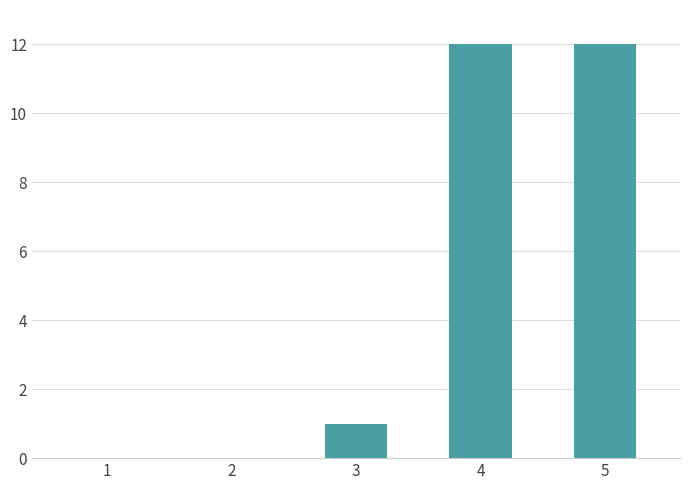

Which has a higher value, 2 or 5?

5